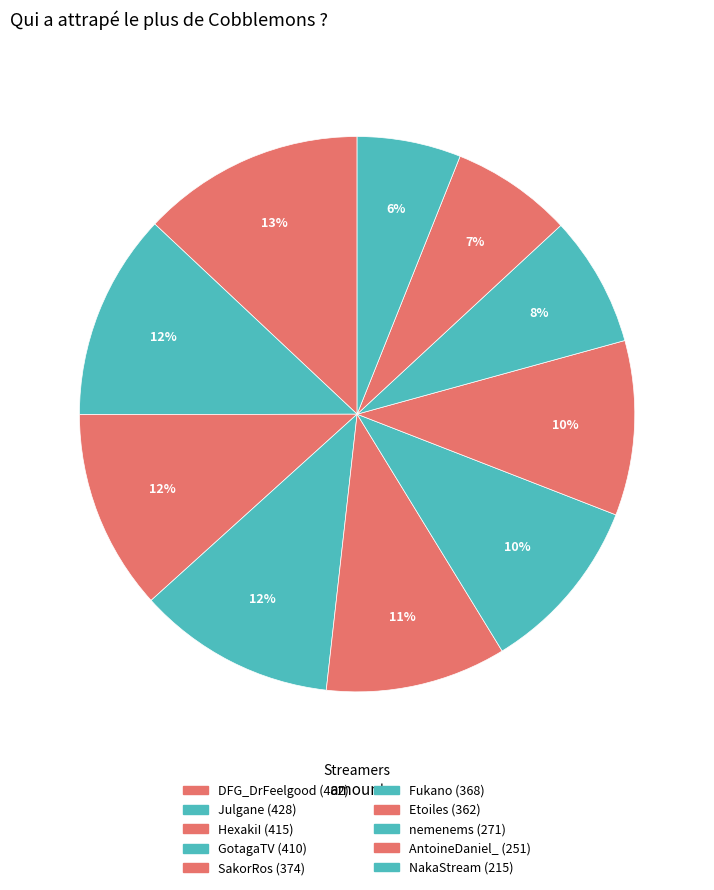

Is SakorRos the majority of the pie?

No